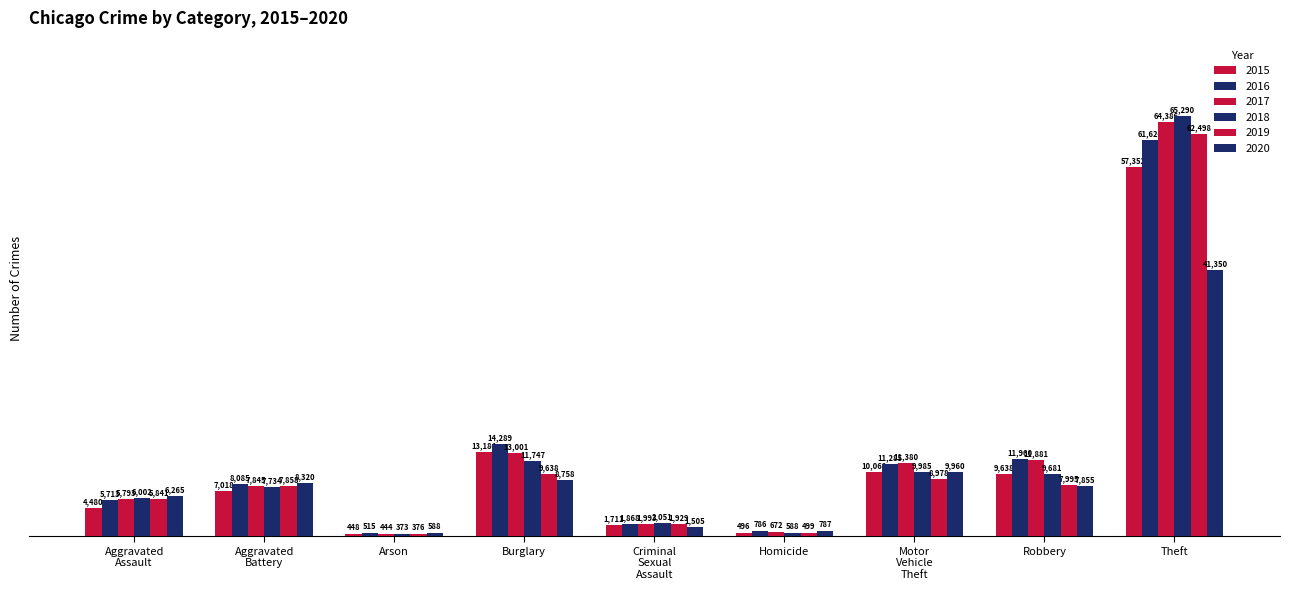

How many bars are there in each group?

6